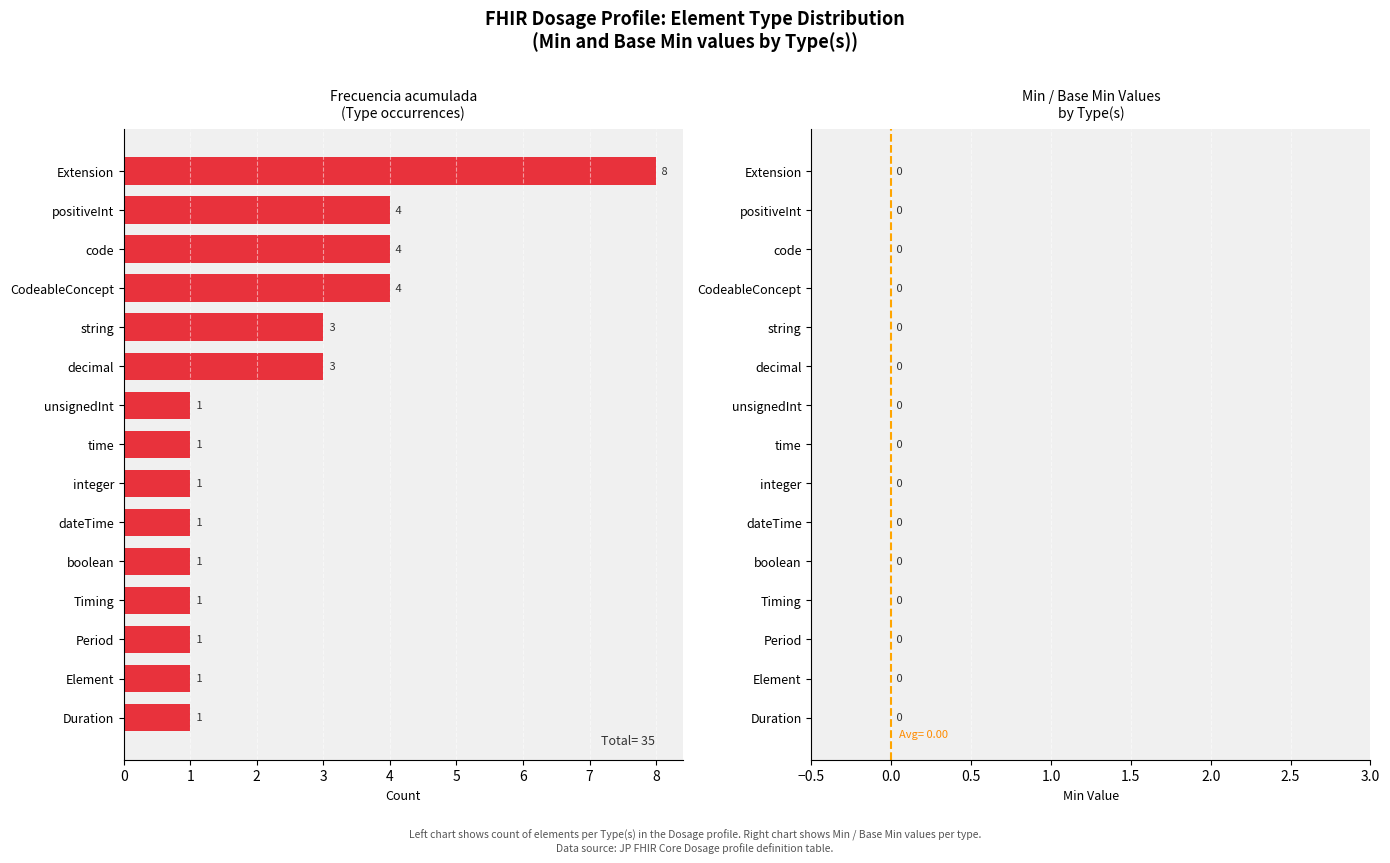

Approximately how many times larger is the value at positiveInt compared to unsignedInt?

4.0